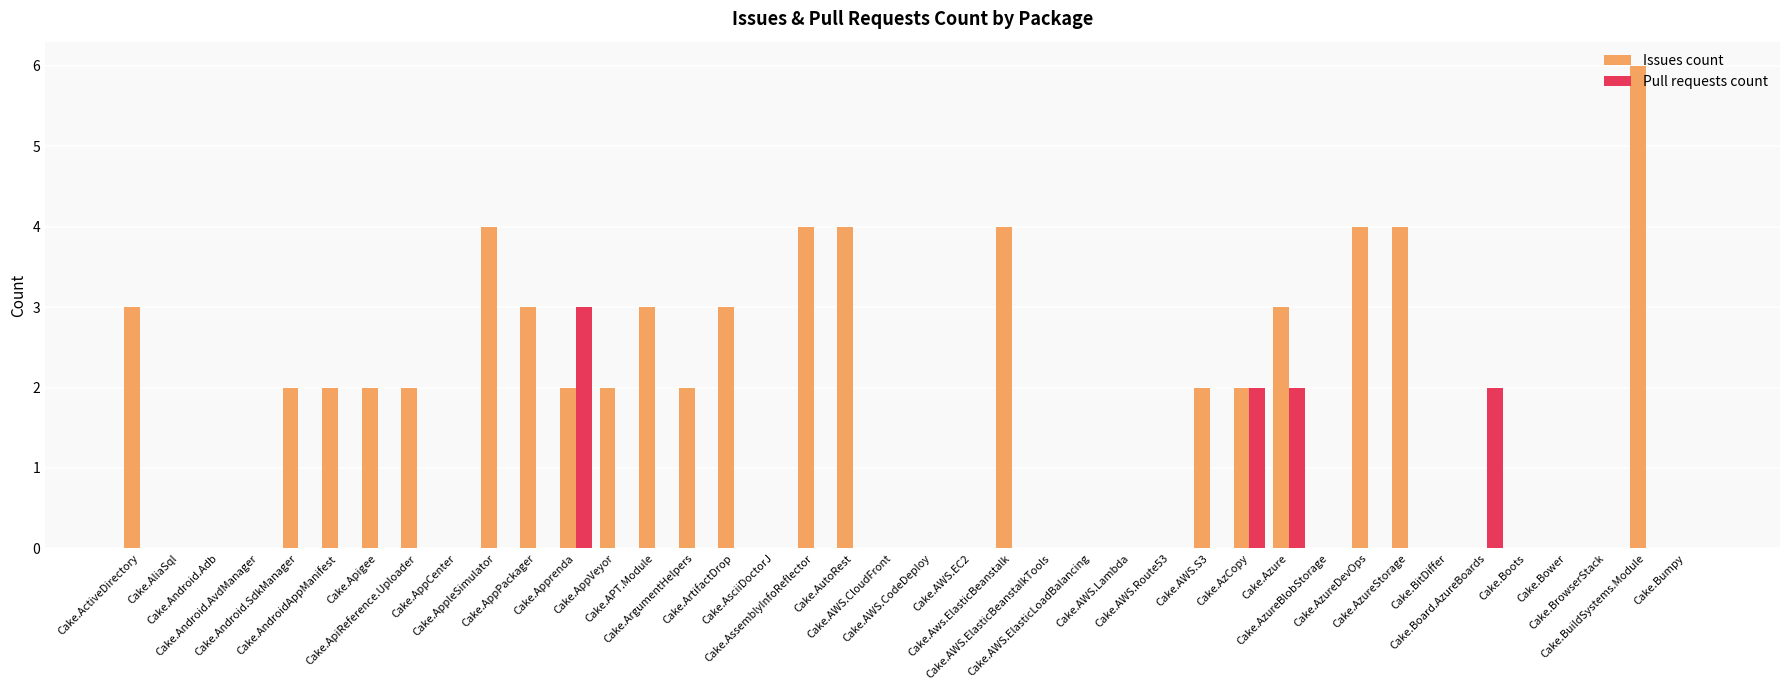

What value does the Issues count series have at Cake.AzureDevOps?

4